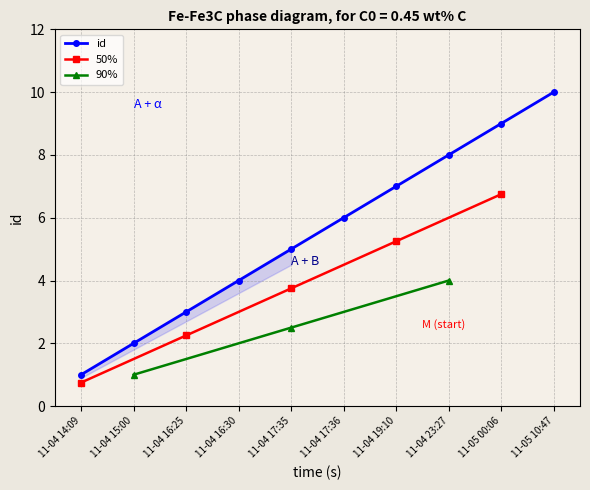

Which category has the lowest value in the id series?

11-04 14:09